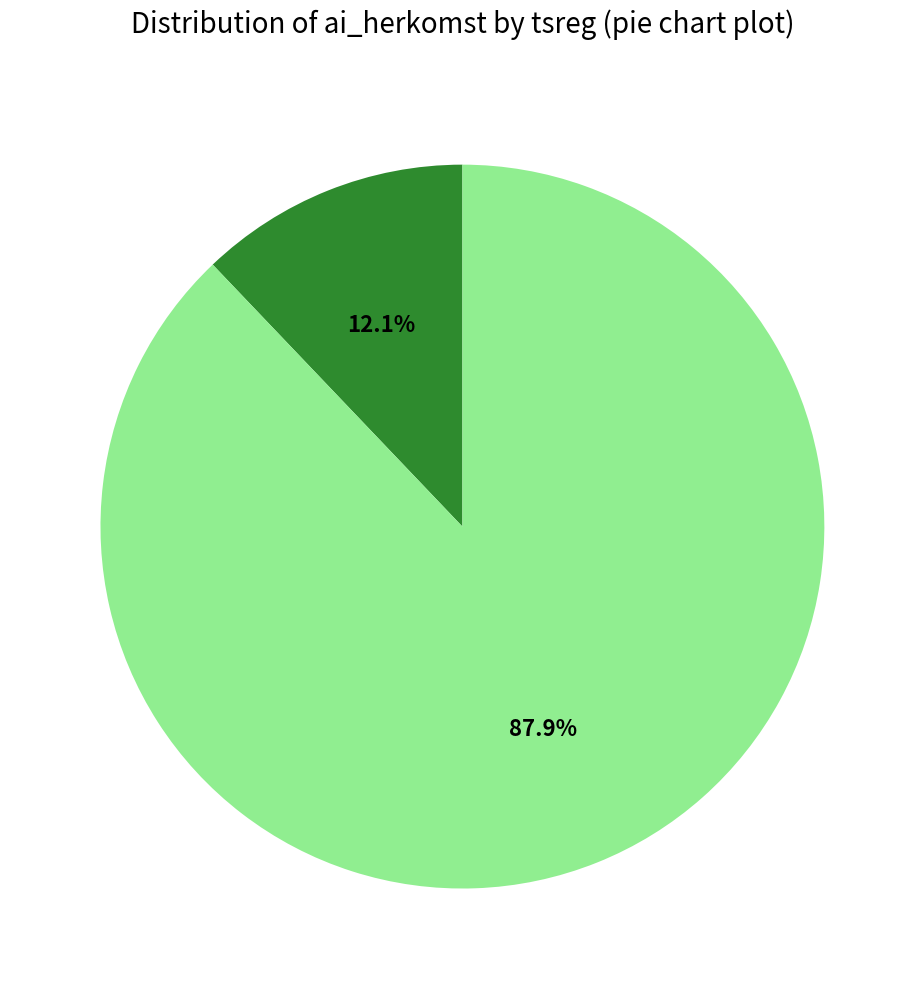

Is there any slice that represents more than half of the pie?

Yes